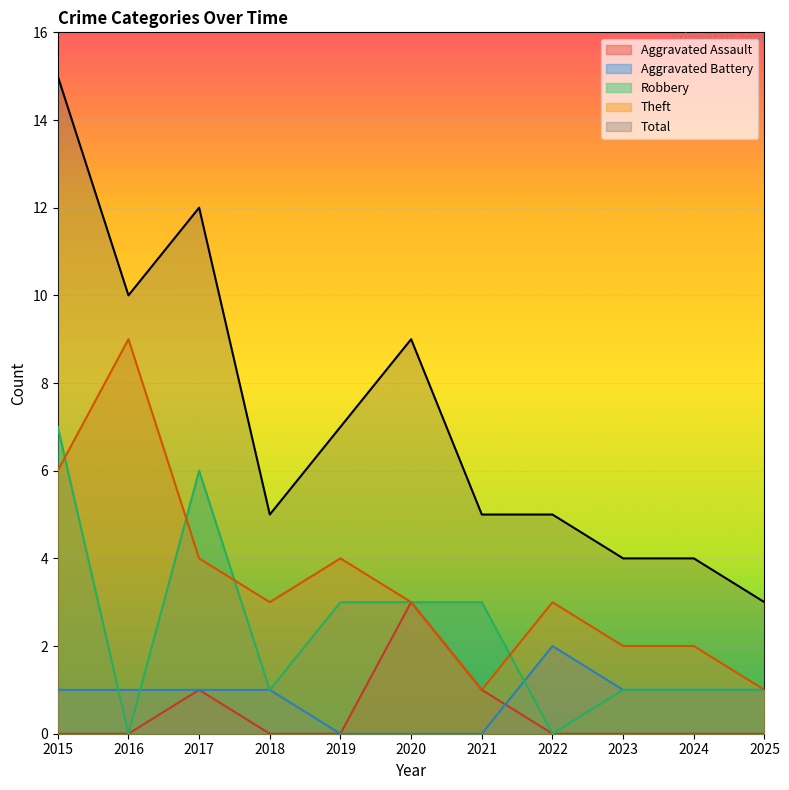

What is the sum of all Aggravated Assault values?

5